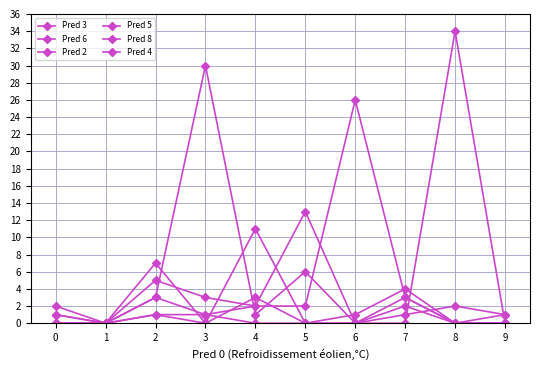

How many categories are shown in the chart?

10